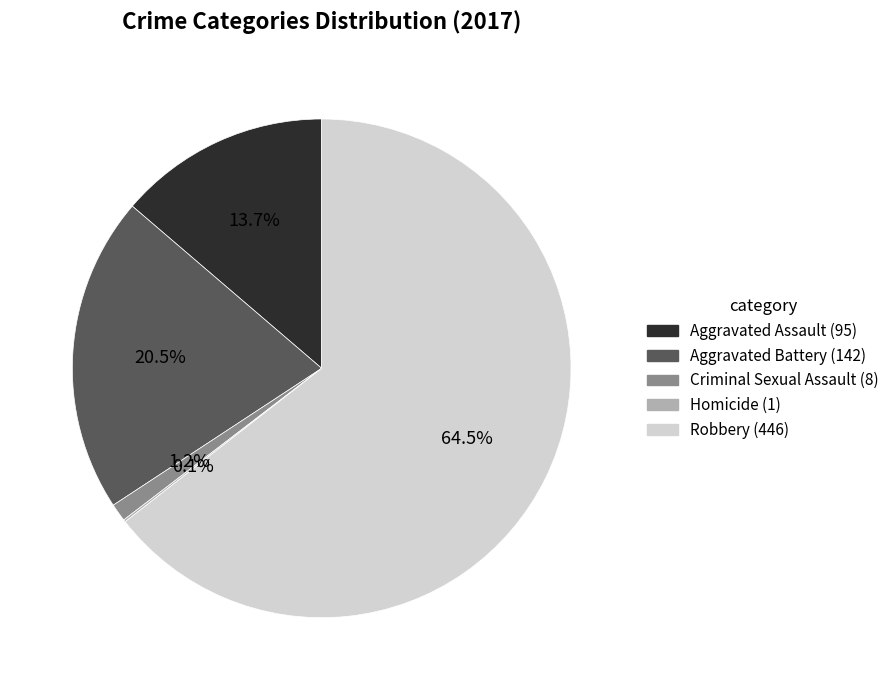

True or false: Criminal Sexual Assault accounts for 1% of the total.

True